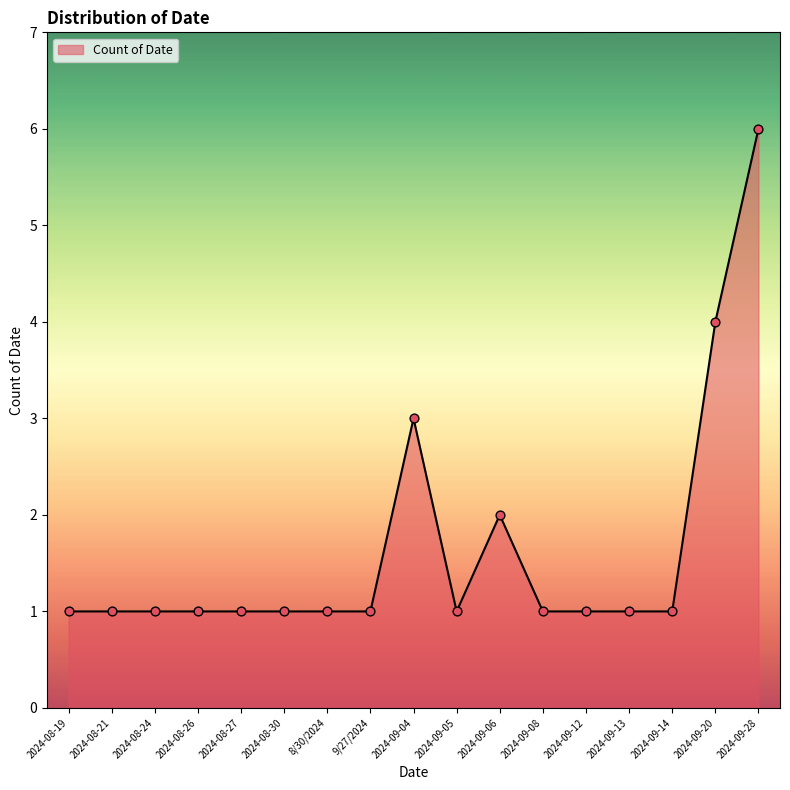

Which has a higher value, 2024-09-13 or 2024-09-06?

2024-09-06